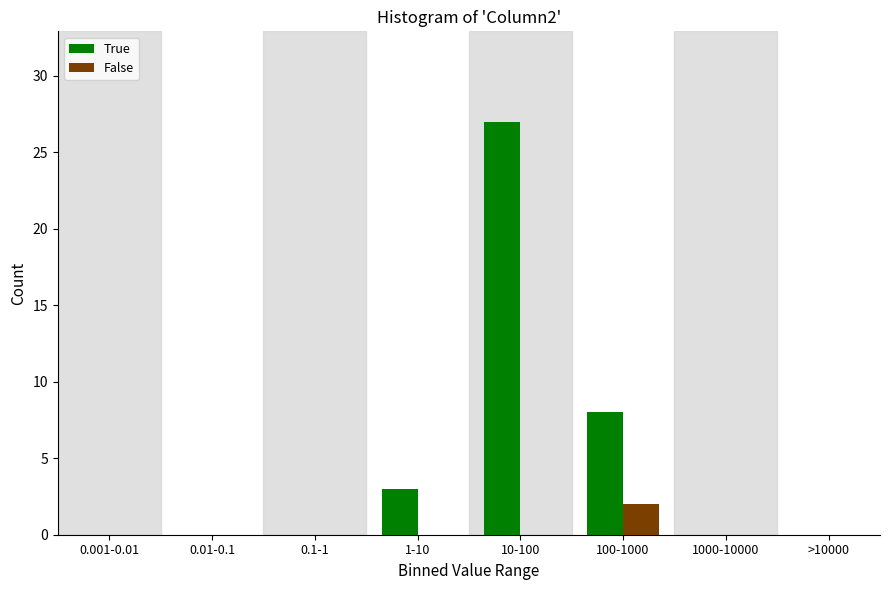

Reading left to right, extract all data points from this chart.

True: 0.001-0.01=0	0.01-0.1=0	0.1-1=0	1-10=3	10-100=27	100-1000=8	1000-10000=0	>10000=0
False: 0.001-0.01=0	0.01-0.1=0	0.1-1=0	1-10=0	10-100=0	100-1000=2	1000-10000=0	>10000=0